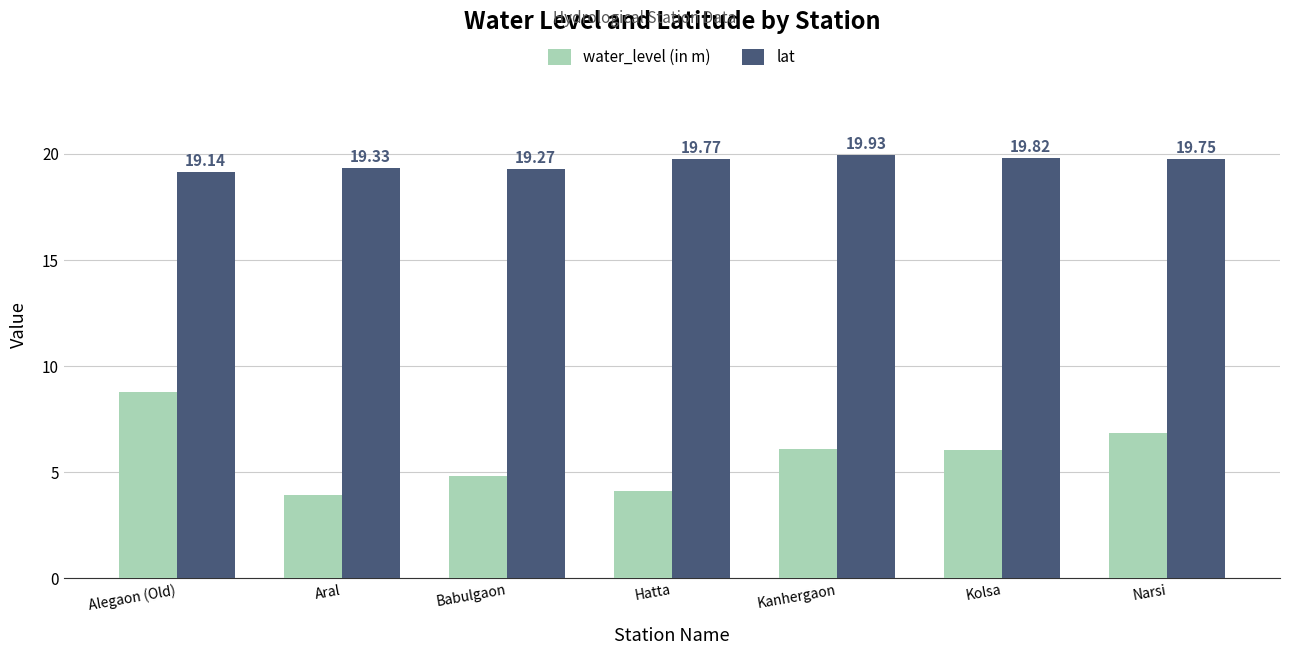

What is the maximum value shown in the chart?

19.9